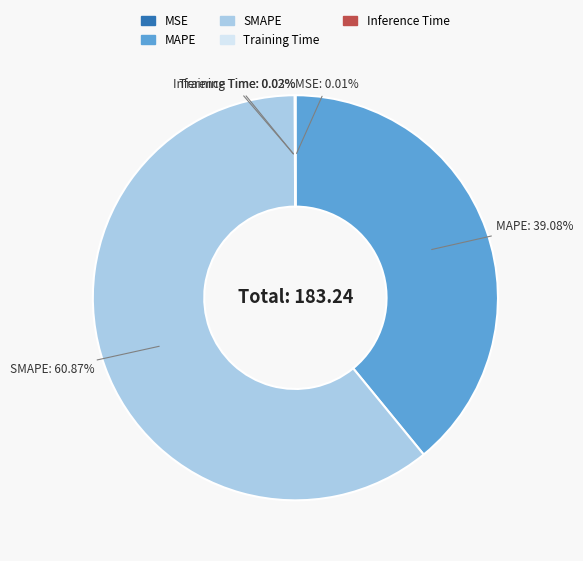

What is the largest slice in the pie chart?

SMAPE